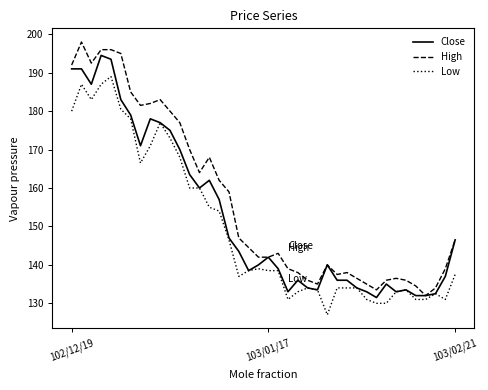

What is the average value of the Close series?

152.8